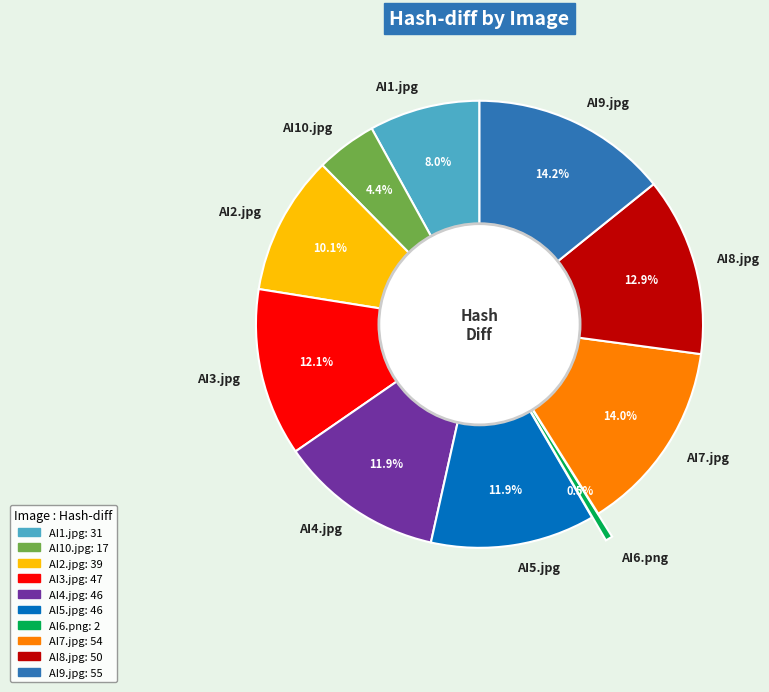

Which slice is the smallest?

AI6.png